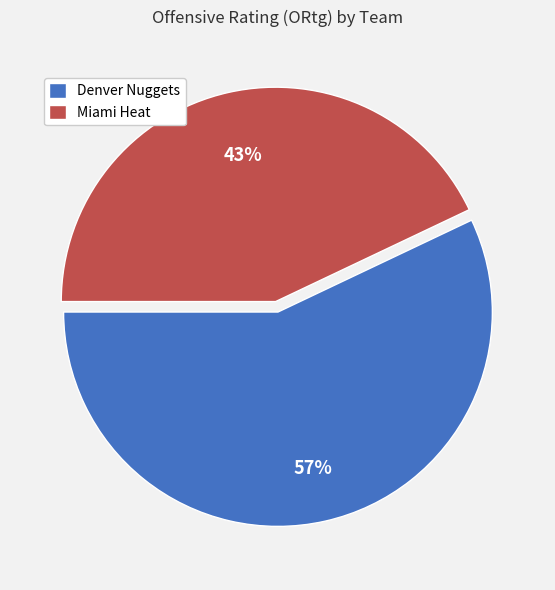

Approximately how many times larger is the value at Miami Heat compared to Denver Nuggets?

0.8